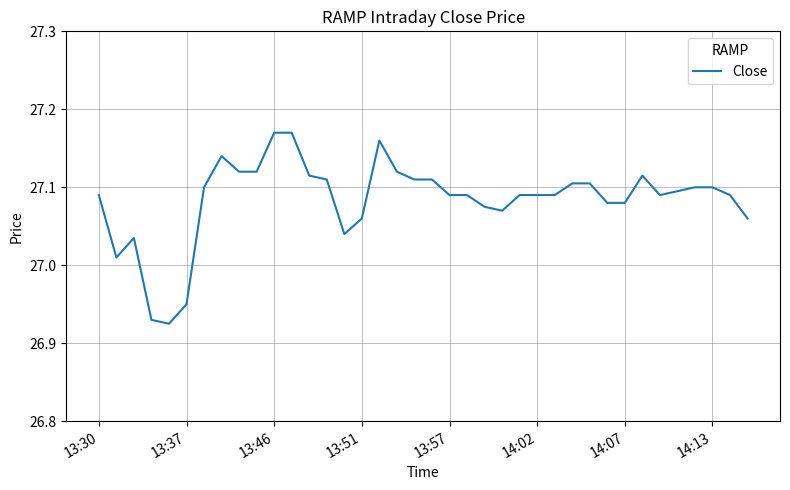

Does the chart have visible grid lines?

Yes